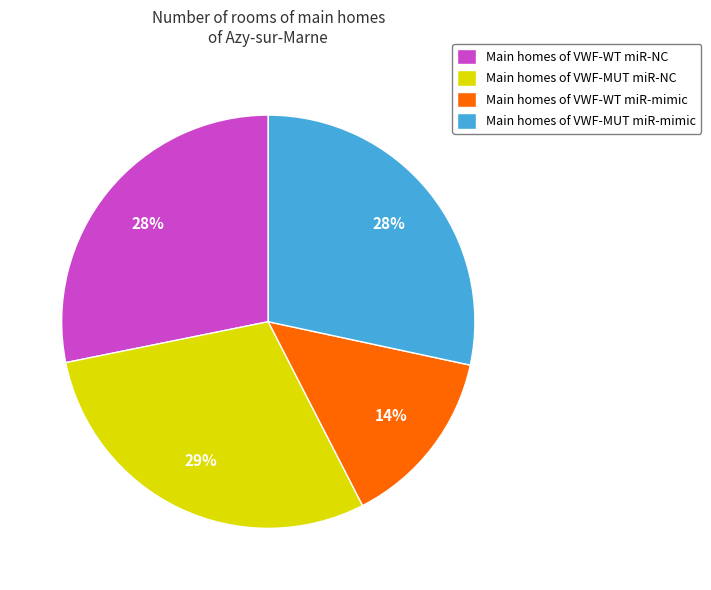

Is there a majority slice in this chart?

No